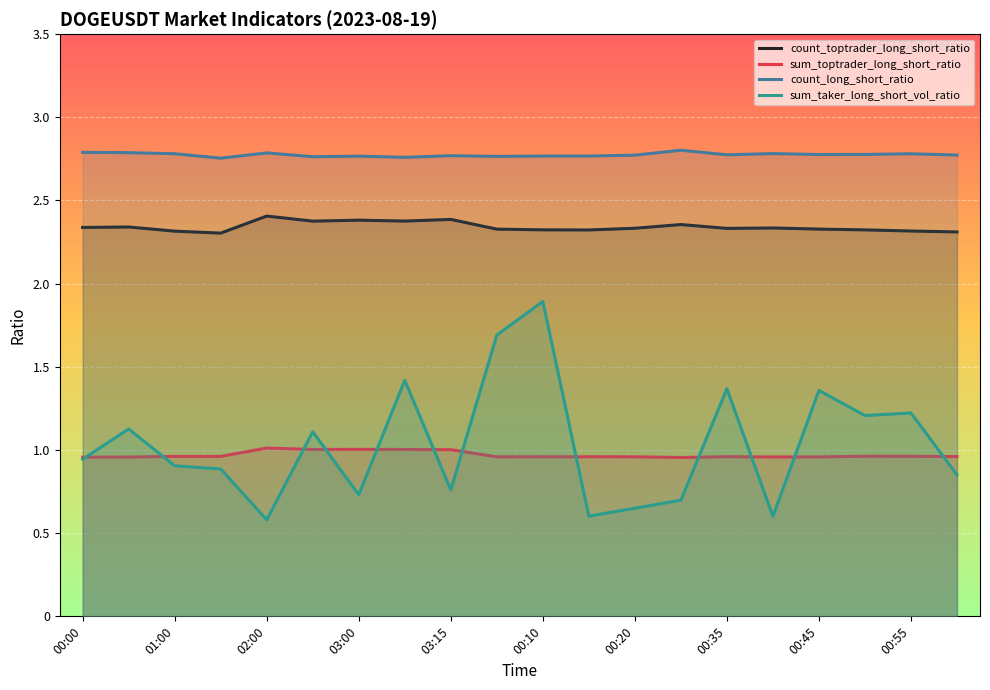

What is the spread (max minus min) of values at 00:35?

1.8